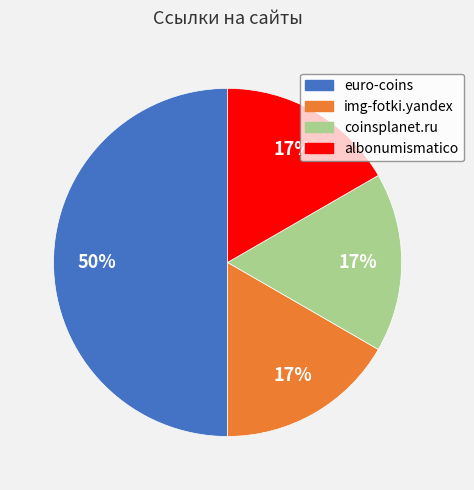

How many segments does this pie chart have?

4